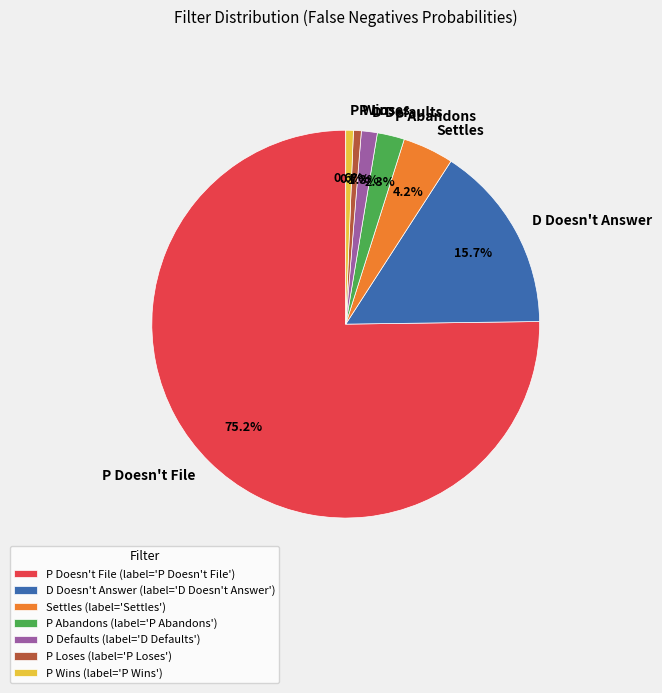

True or false: P Doesn't File accounts for 75% of the total.

True